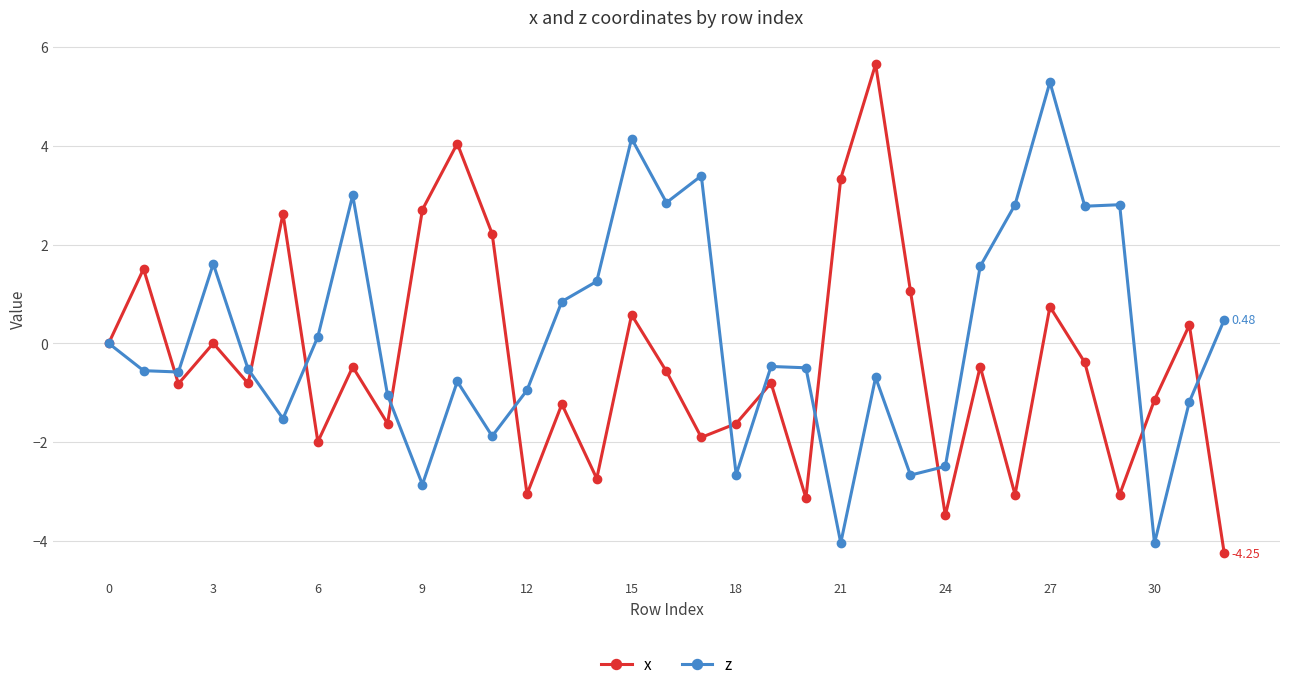

Which series has the largest total across all categories?

z